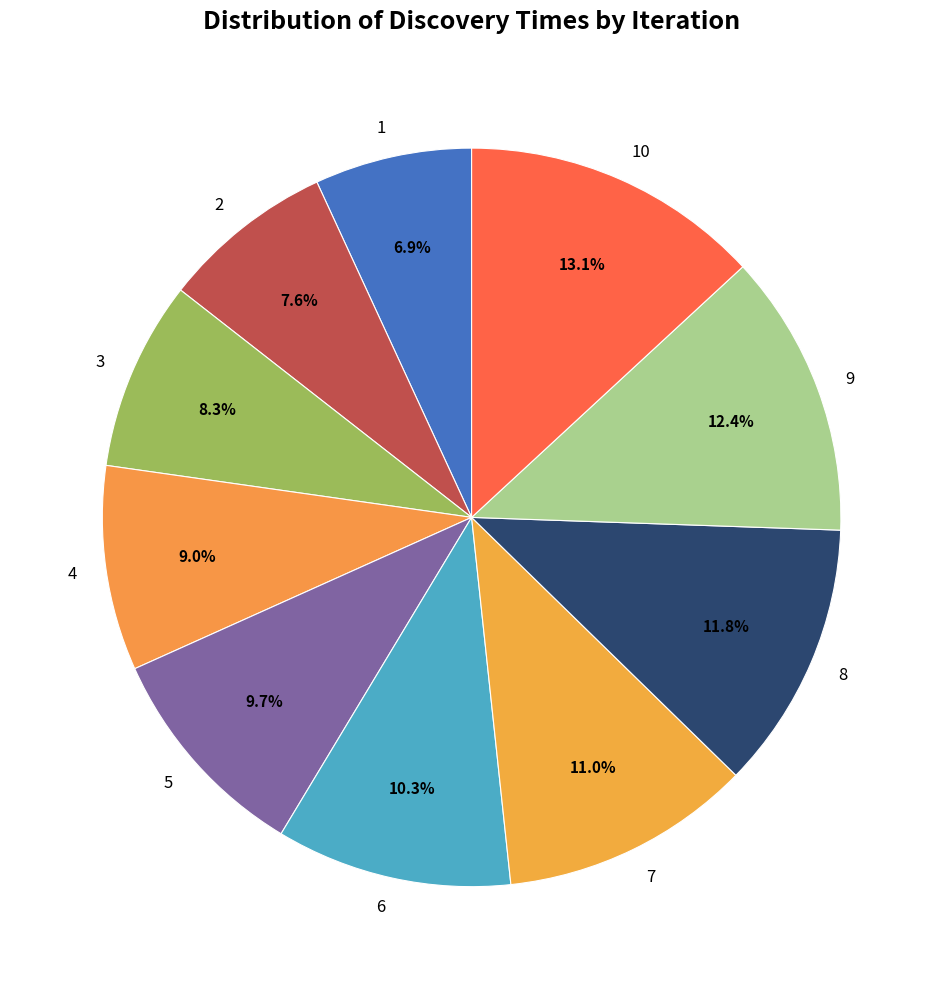

Is there a majority slice in this chart?

No